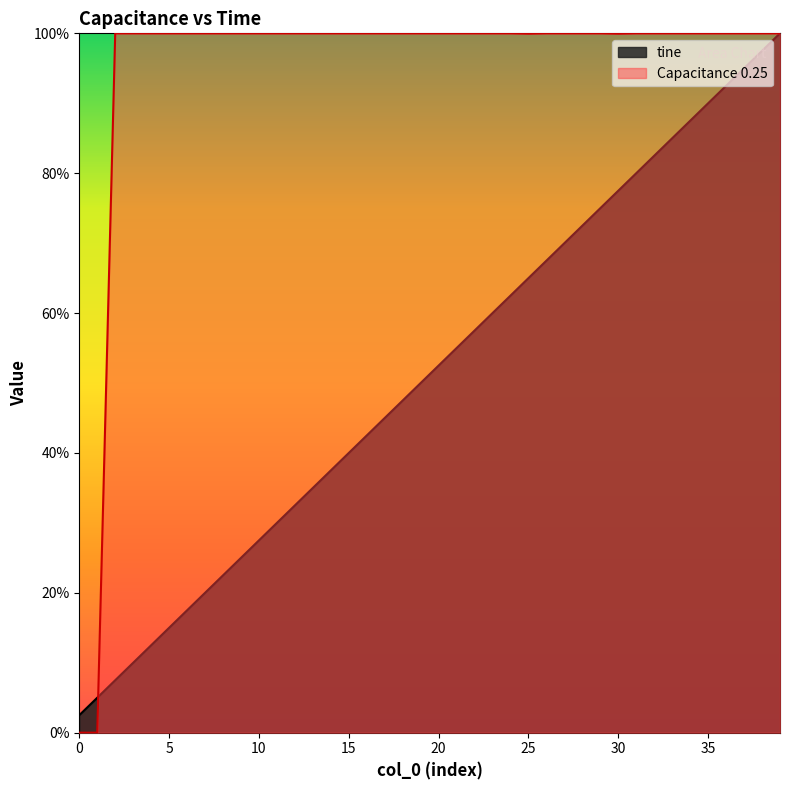

What is the difference between the tine values at 9 and 29?

50.0